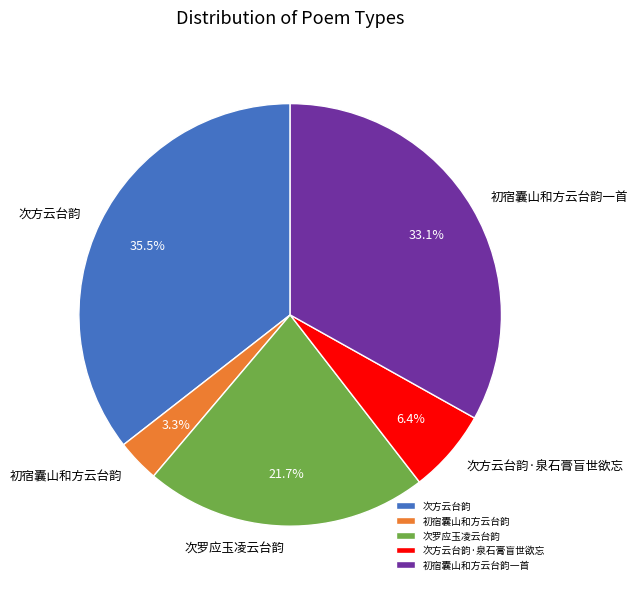

Rank the categories by value from lowest to highest.

初宿囊山和方云台韵, 次方云台韵·泉石膏盲世欲忘, 次罗应玉凌云台韵, 初宿囊山和方云台韵一首, 次方云台韵